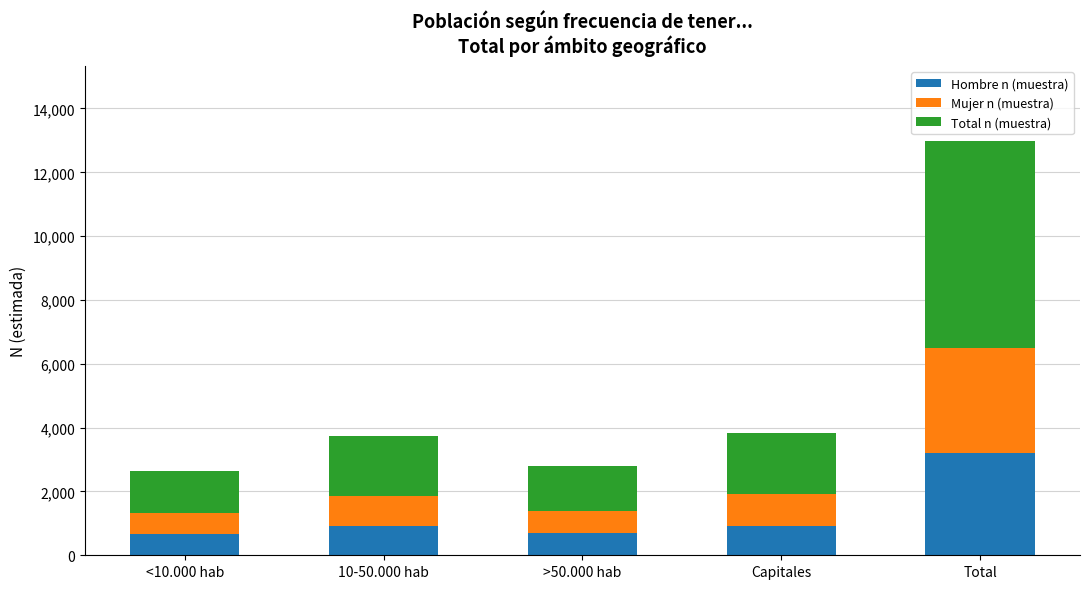

At which category is the sum across all series the highest?

Total